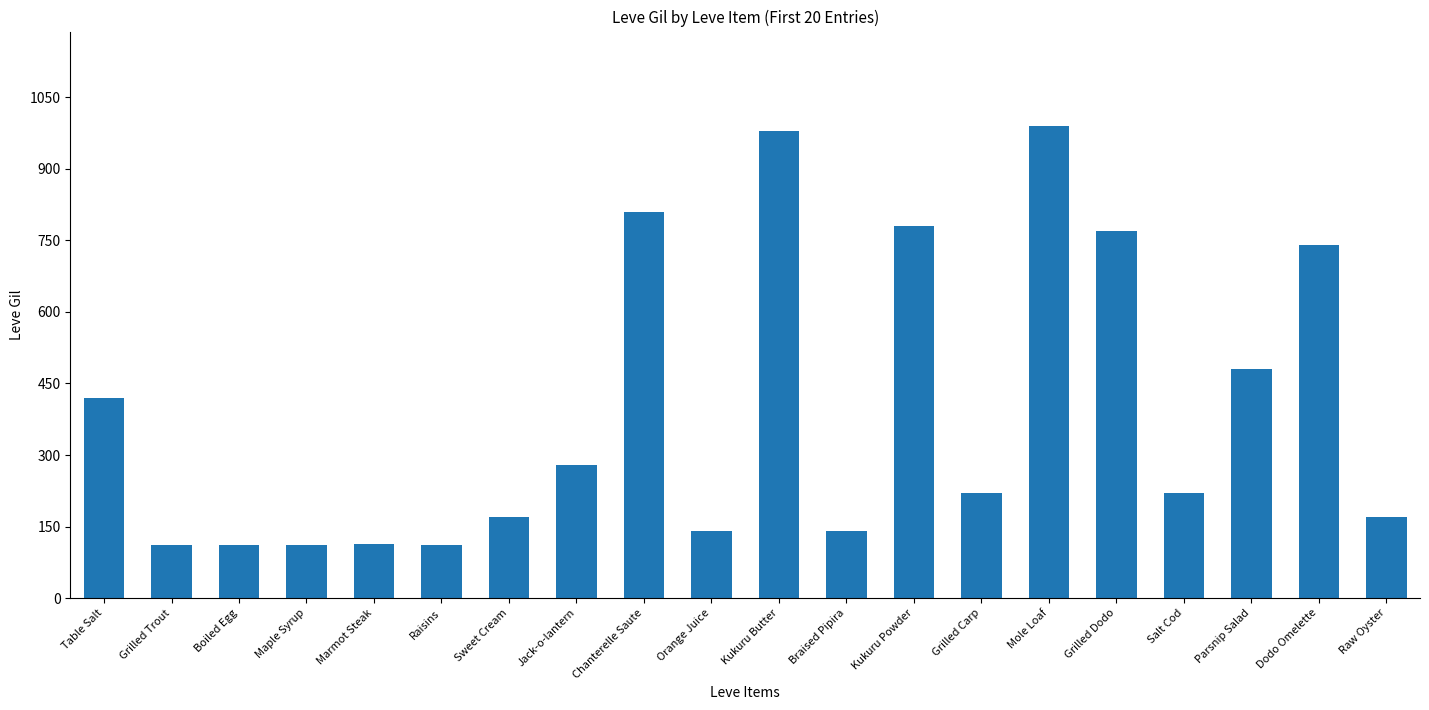

How many bars are there in total?

20